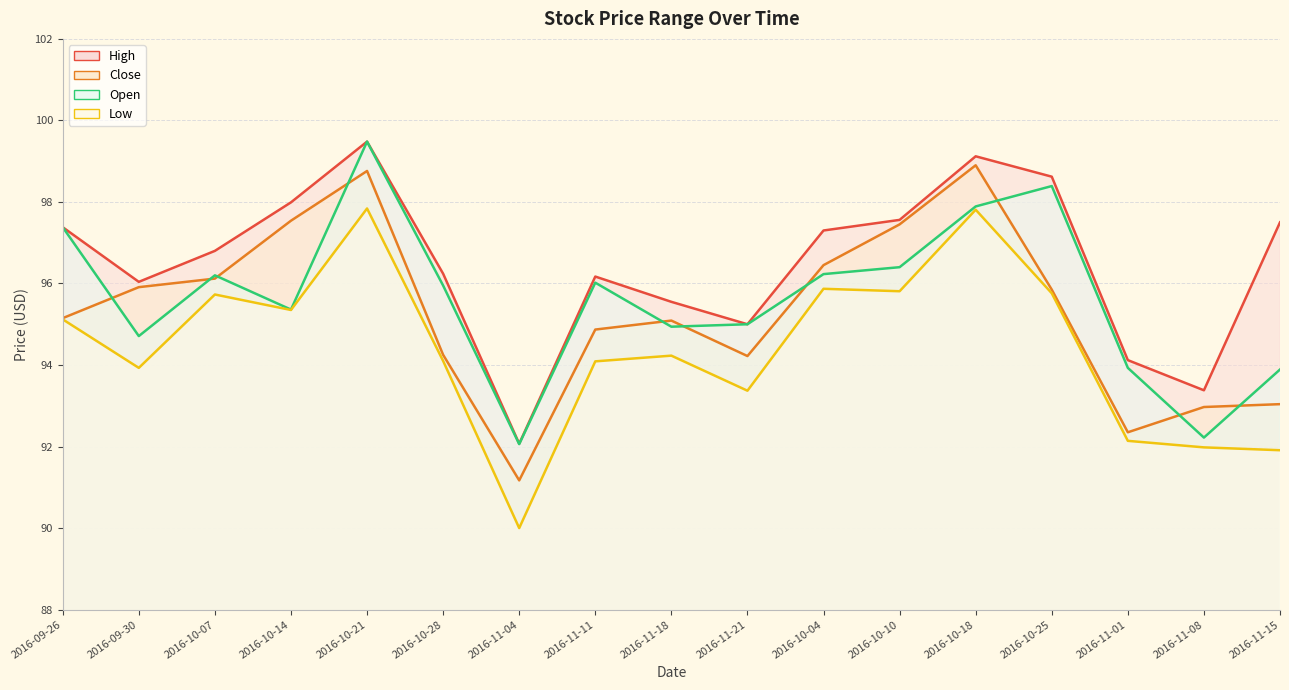

True or false: Close and Low intersect in this chart.

False